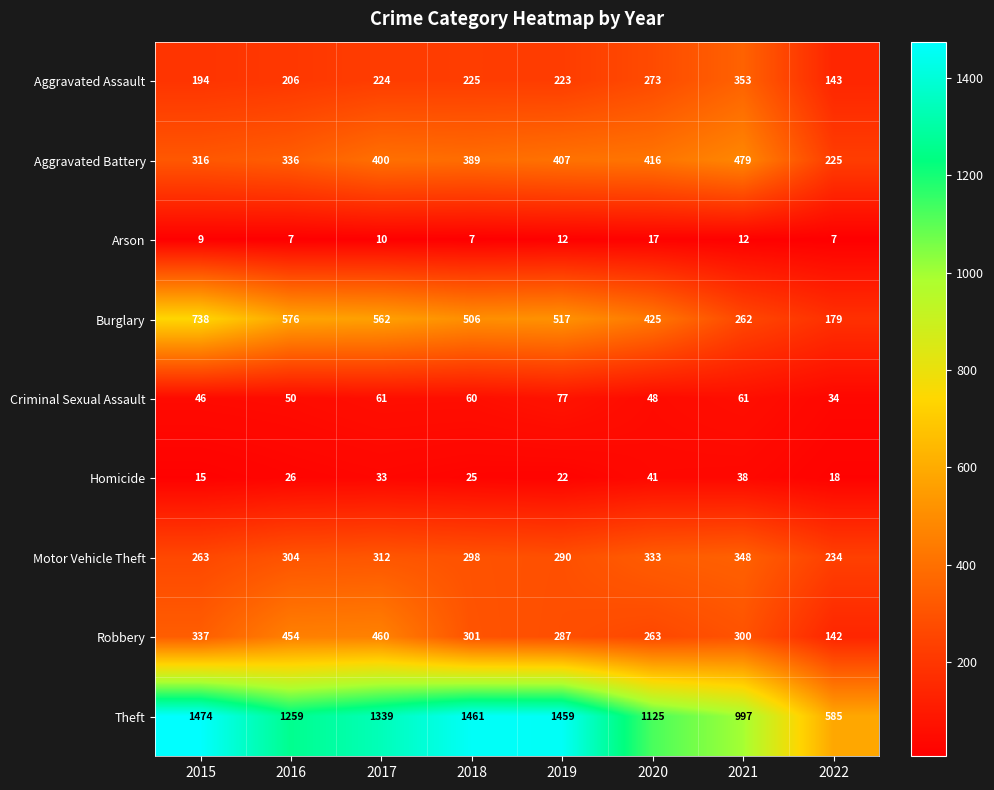

What is the difference between the second highest and minimum values in the Criminal Sexual Assault series?

27